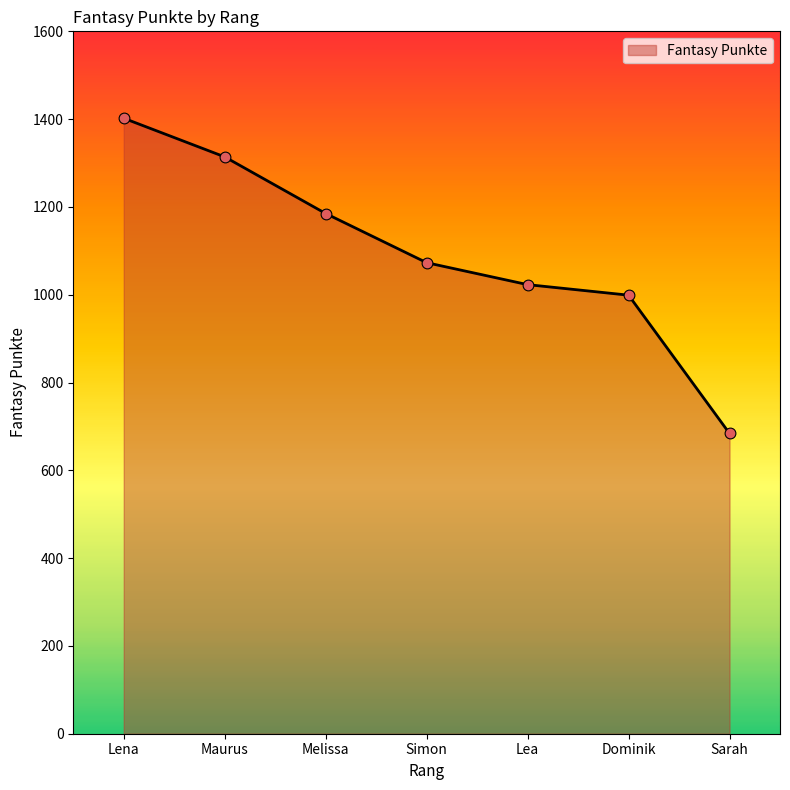

What is the ratio of the value at Maurus to the value at Lea?

1.3